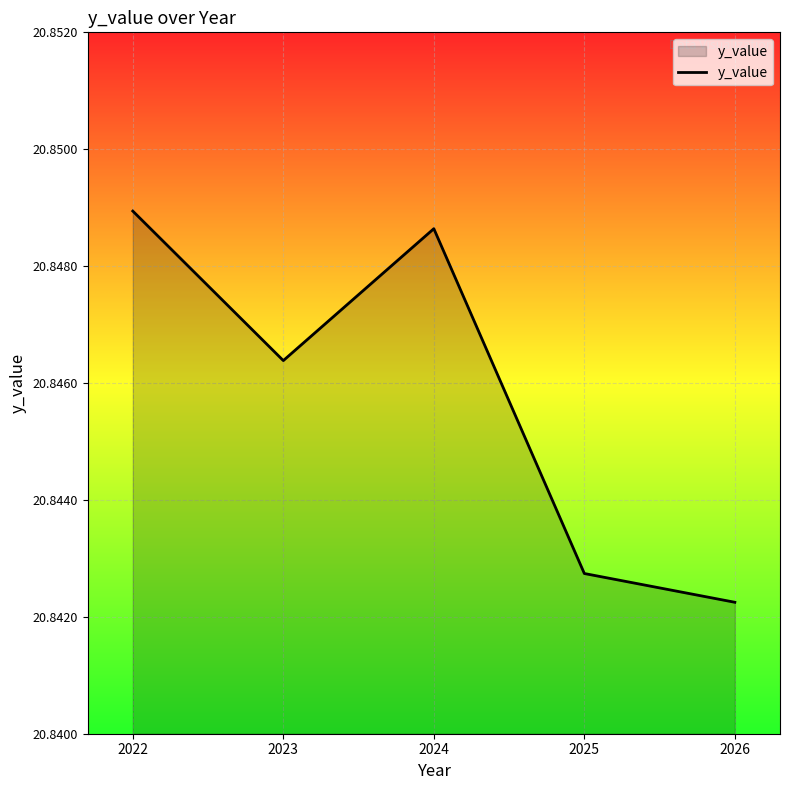

How many values are between 20 and 21?

5